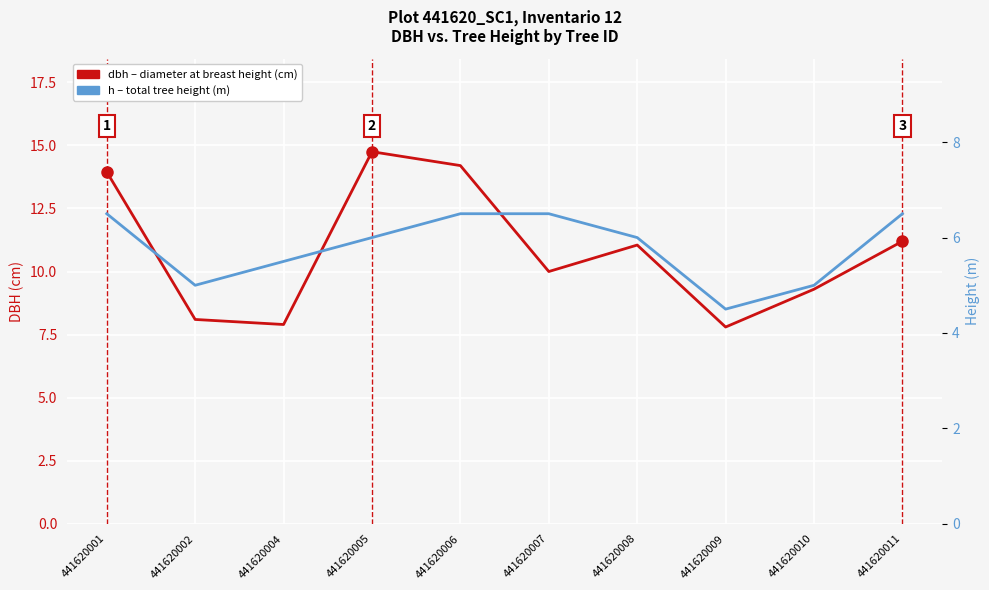

Reading left to right, list all the values displayed in this chart.

dbh: 441620001=13.9	441620002=8.1	441620004=7.9	441620005=14.8	441620006=14.2	441620007=10.0	441620008=11.1	441620009=7.8	441620010=9.3	441620011=11.2
h: 441620001=6.5	441620002=5.0	441620004=5.5	441620005=6.0	441620006=6.5	441620007=6.5	441620008=6.0	441620009=4.5	441620010=5.0	441620011=6.5